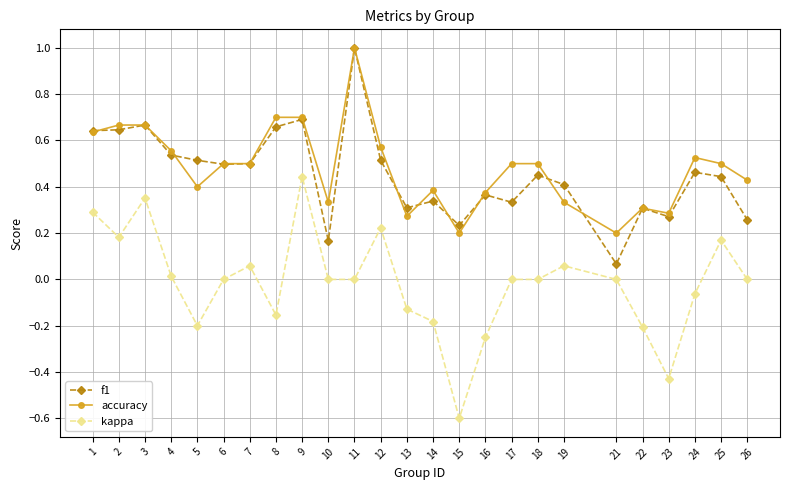

True or false: accuracy and kappa cross at least once.

False